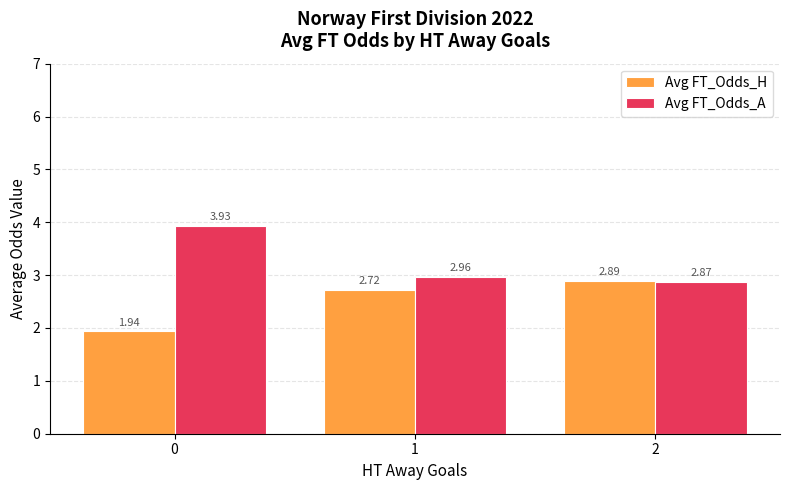

True or false: Avg FT_Odds_H has a value of 2.9 at 2.

True